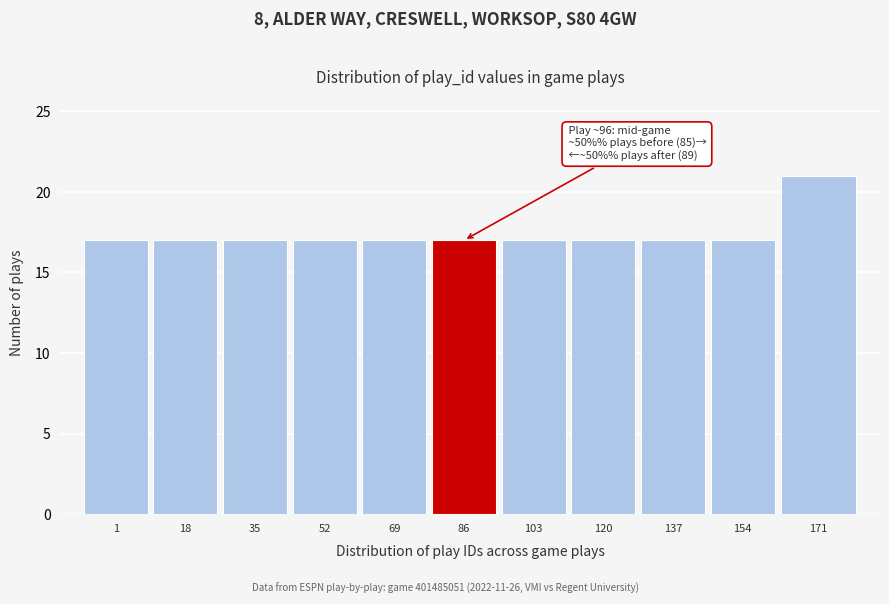

Reading right to left, list all the values displayed in this chart.

21	17	17	17	17	17	17	17	17	17	17